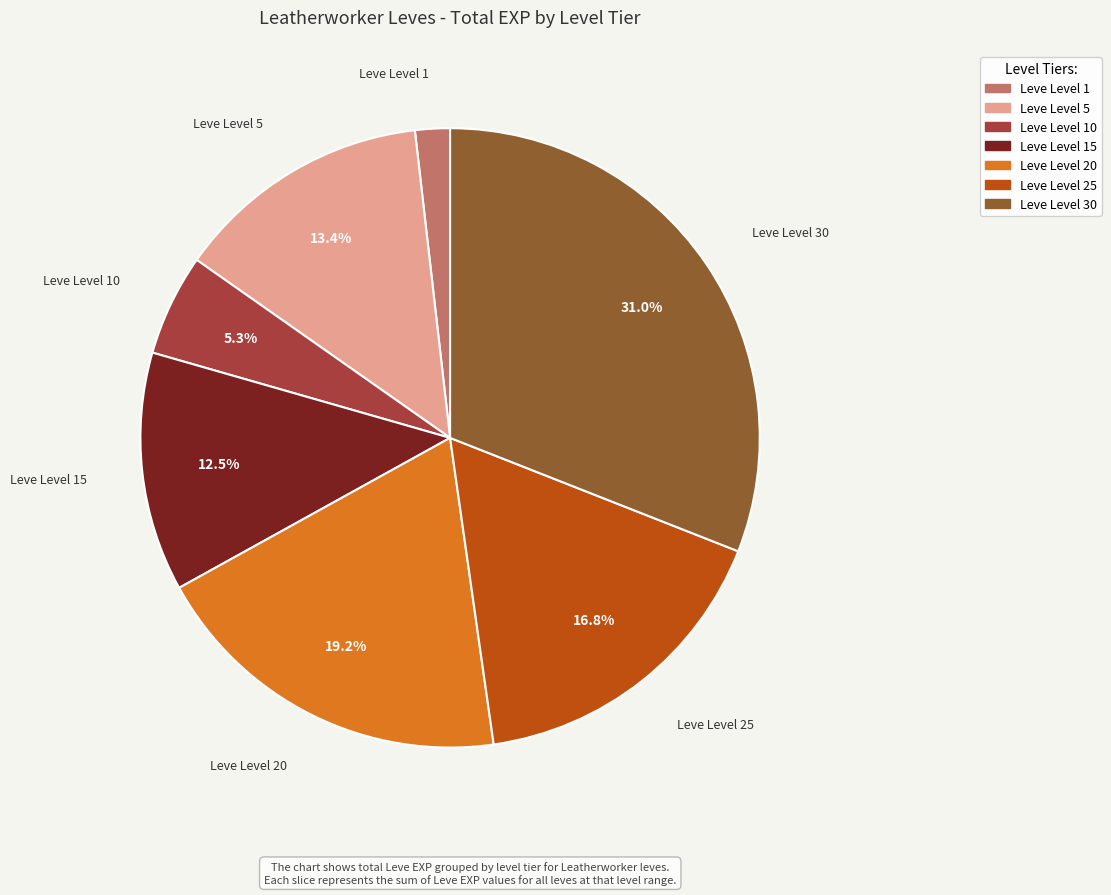

Is there any slice that represents more than half of the pie?

No